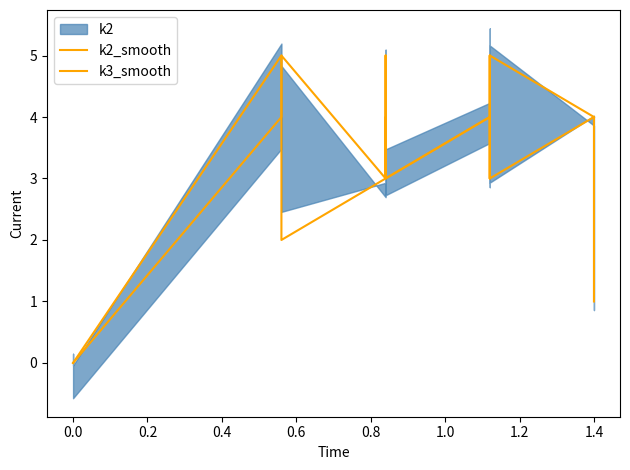

How many lines are shown in the chart?

2